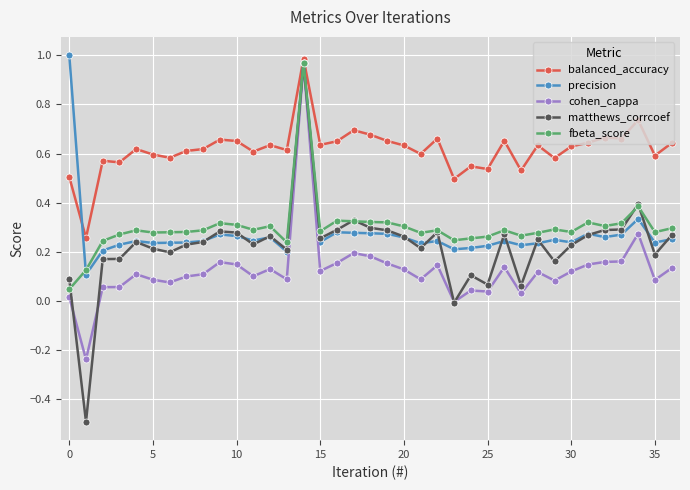

True or false: balanced_accuracy has more than 2 interior local peaks.

True